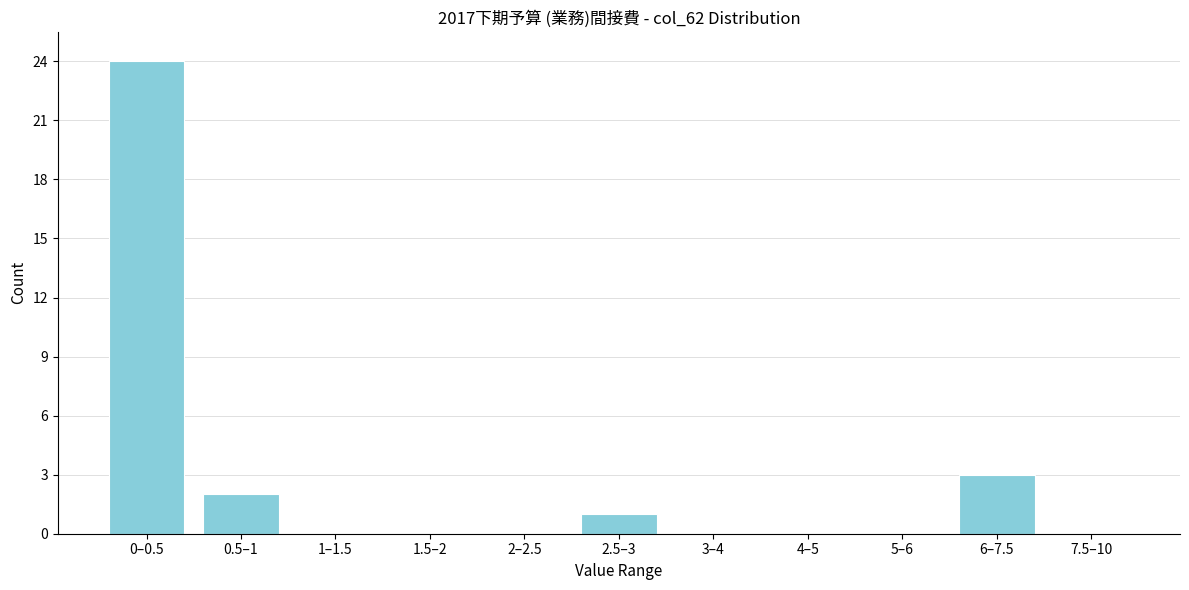

Reading left to right, list all the values displayed in this chart.

0–0.5=24	0.5–1=2	1–1.5=0	1.5–2=0	2–2.5=0	2.5–3=1	3–4=0	4–5=0	5–6=0	6–7.5=3	7.5–10=0